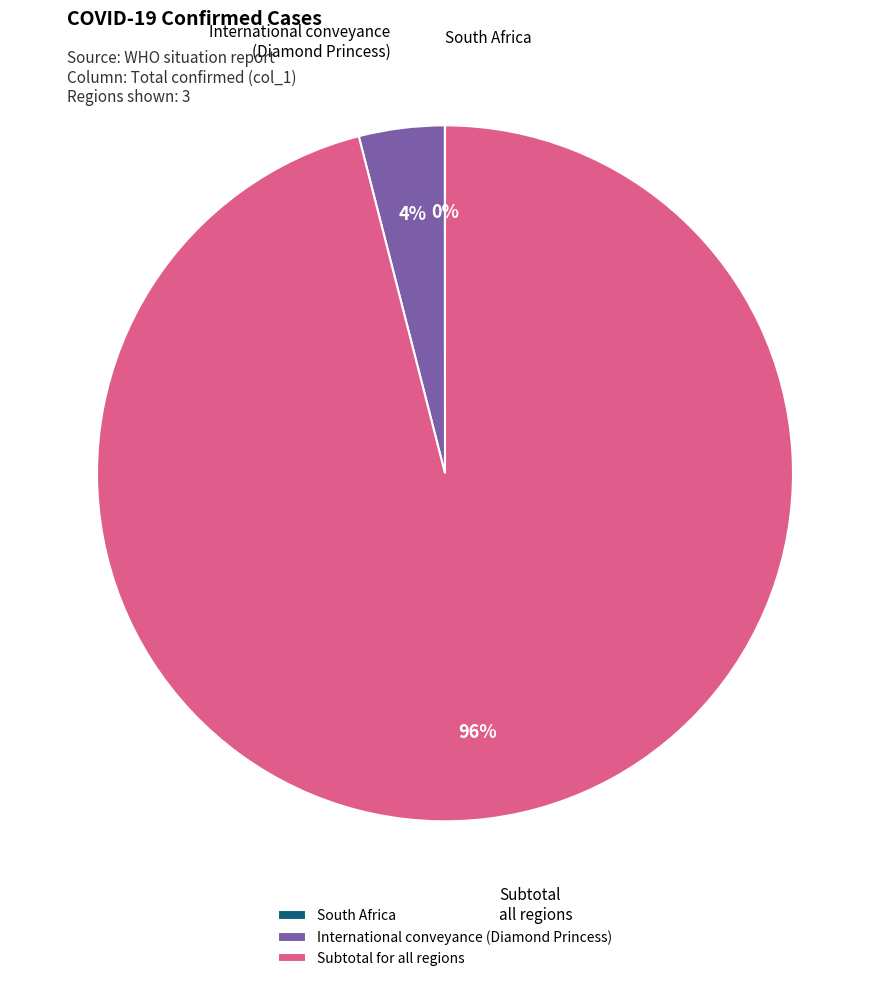

Is it true that International conveyance (Diamond Princess) is 4% of the pie?

True